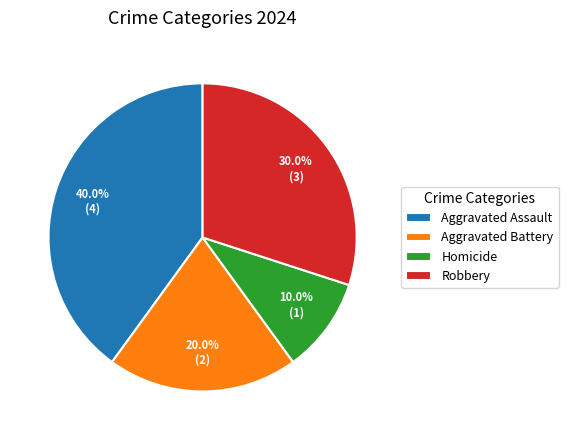

To the nearest percent, what percentage of the pie is Robbery?

30%